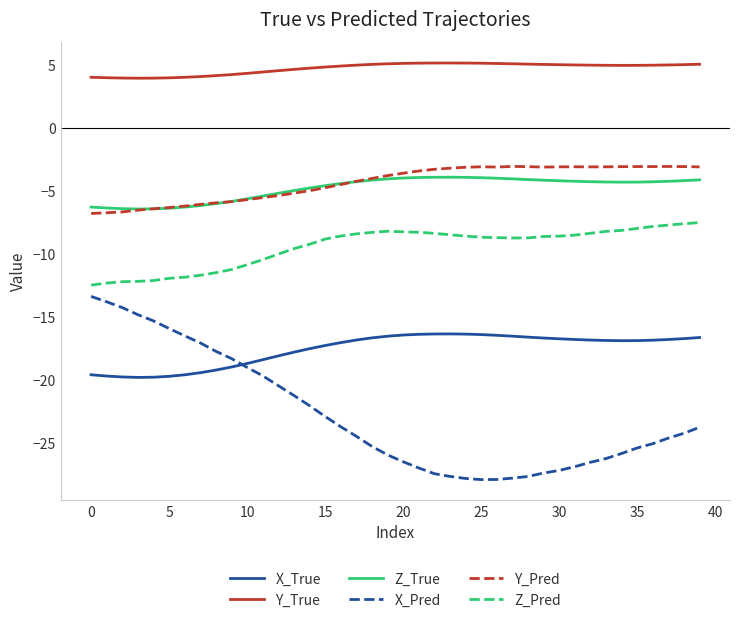

What are all the series names shown in the legend?

X_True, Y_True, Z_True, X_Pred, Y_Pred, Z_Pred